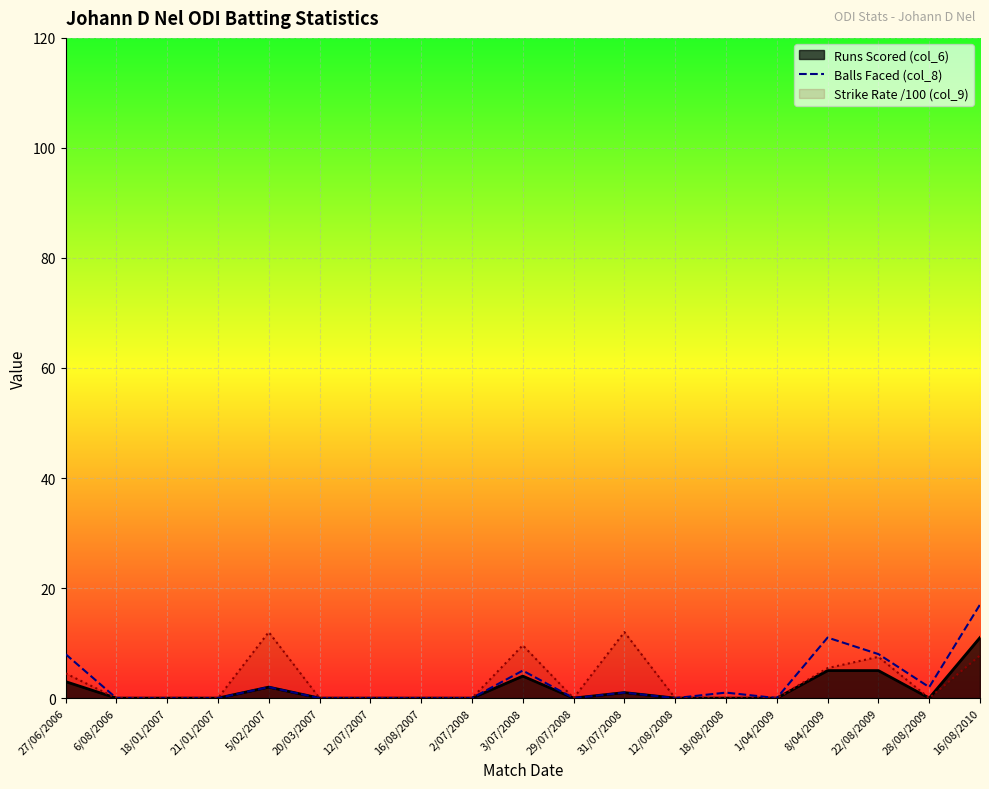

How many data points are above 0?

9